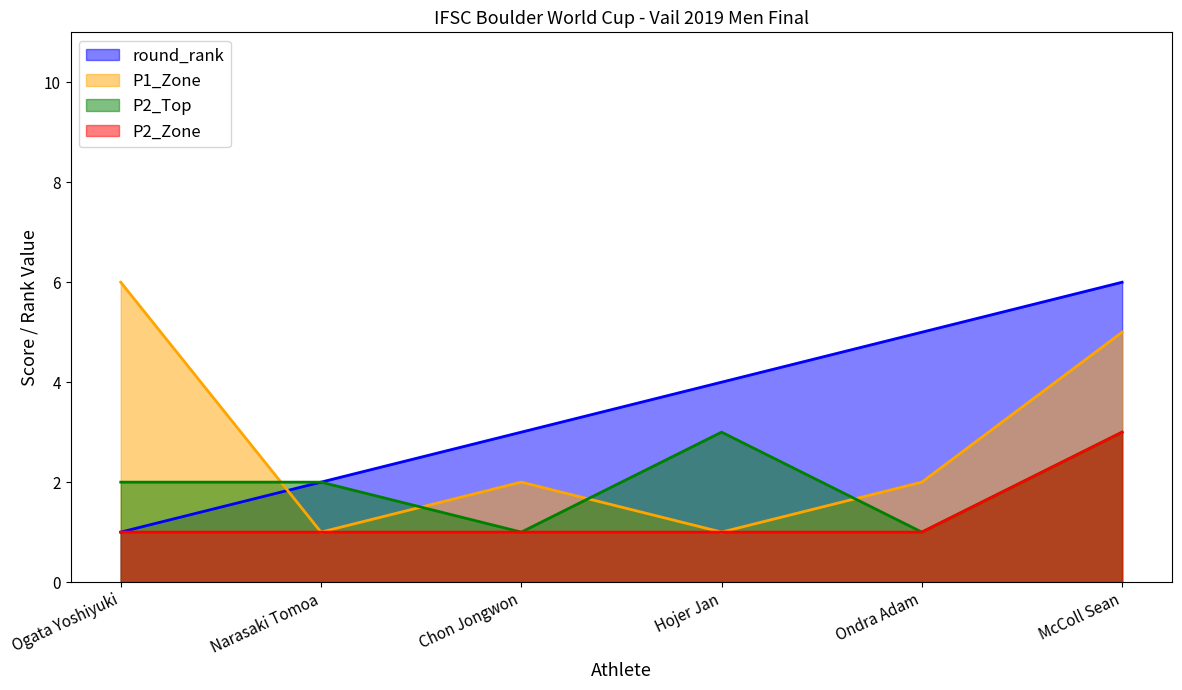

True or false: P2_Zone has a value of 1 at Ondra Adam.

True